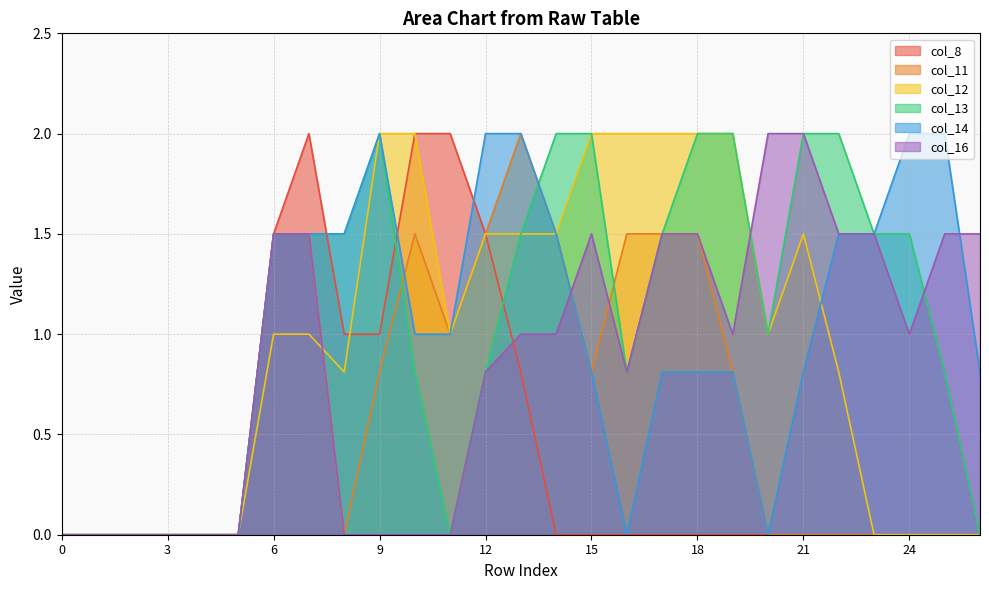

What is the average value of the col_14 series?

1.0